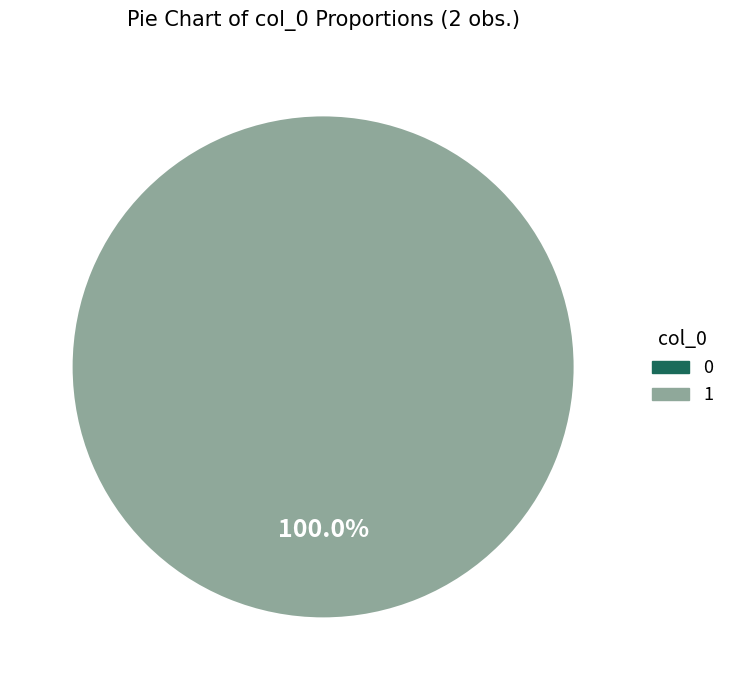

Does any single category account for the majority?

Yes